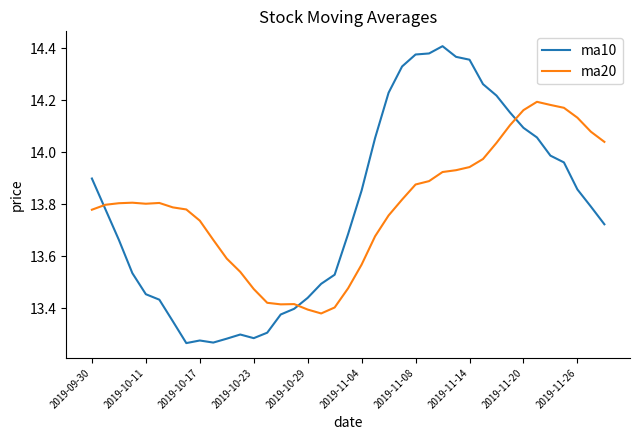

How many times do ma20 and ma10 cross each other?

3